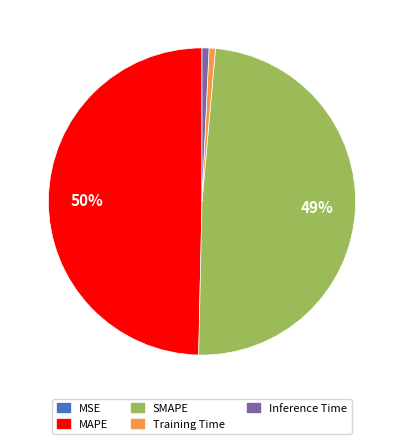

To the nearest percent, what percentage of the pie is Inference Time?

1%